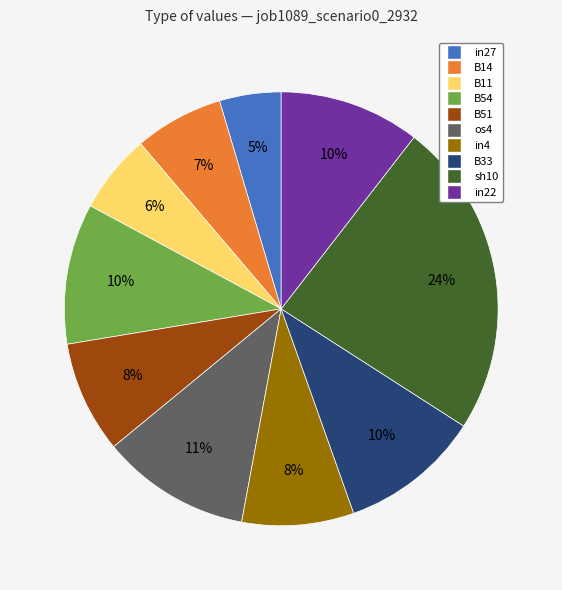

Combined, do B11 and os4 account for over 50%?

No